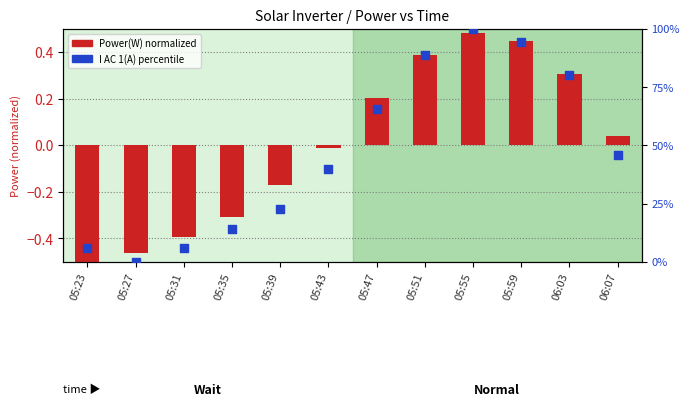

At which category is the sum across all series the highest?

05:55